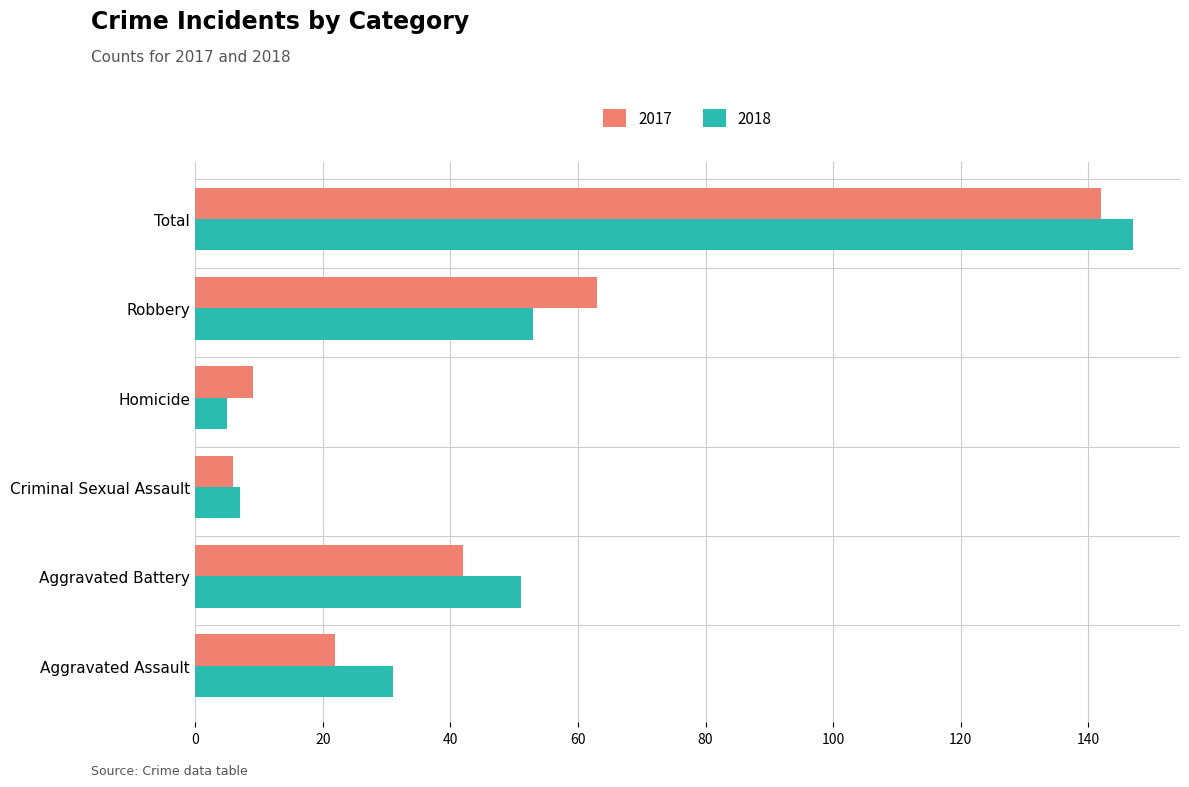

At which category is the sum across all series the highest?

Total